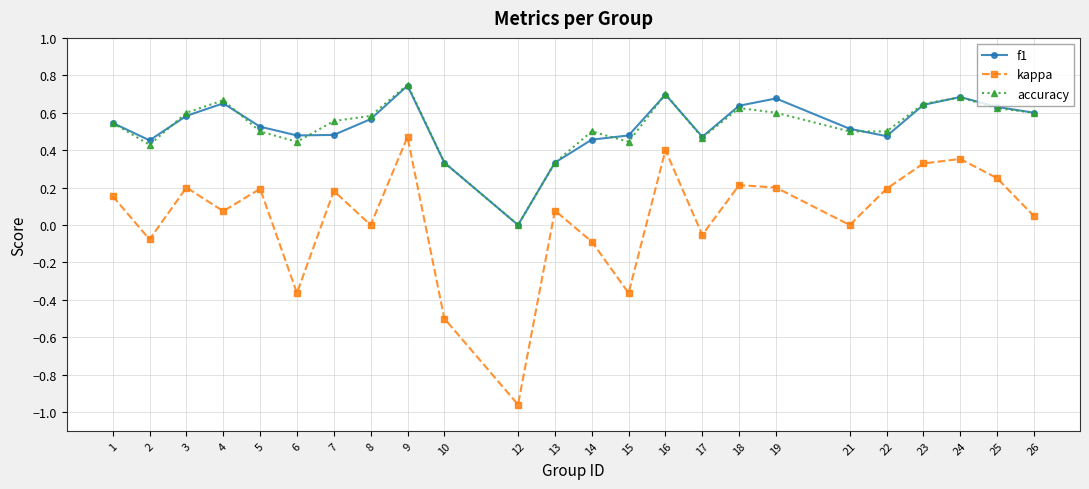

At which label does f1 reach its peak?

9